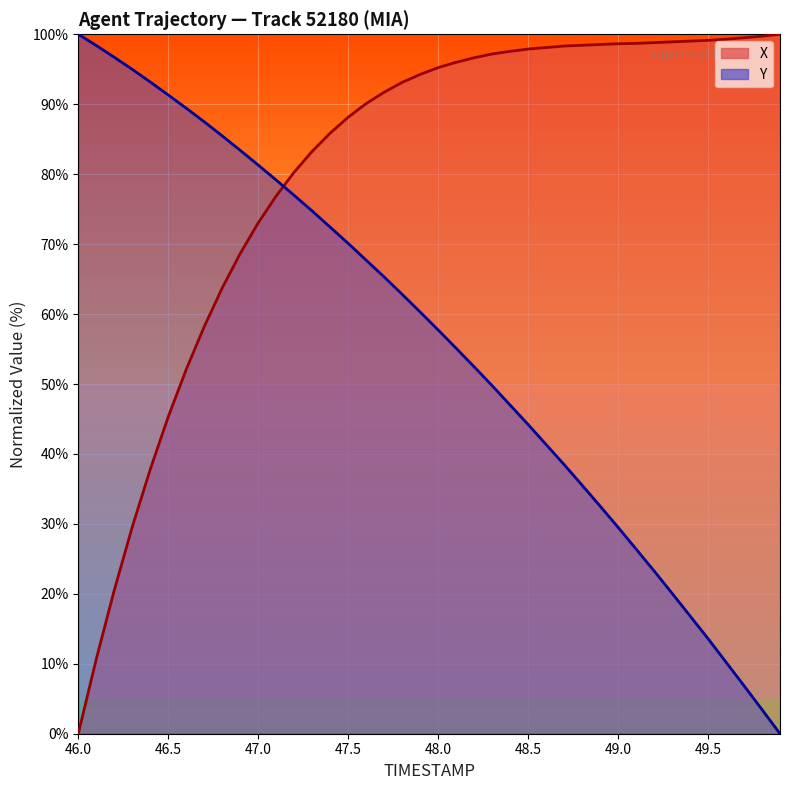

At how many categories does at least one series exceed 54?

40